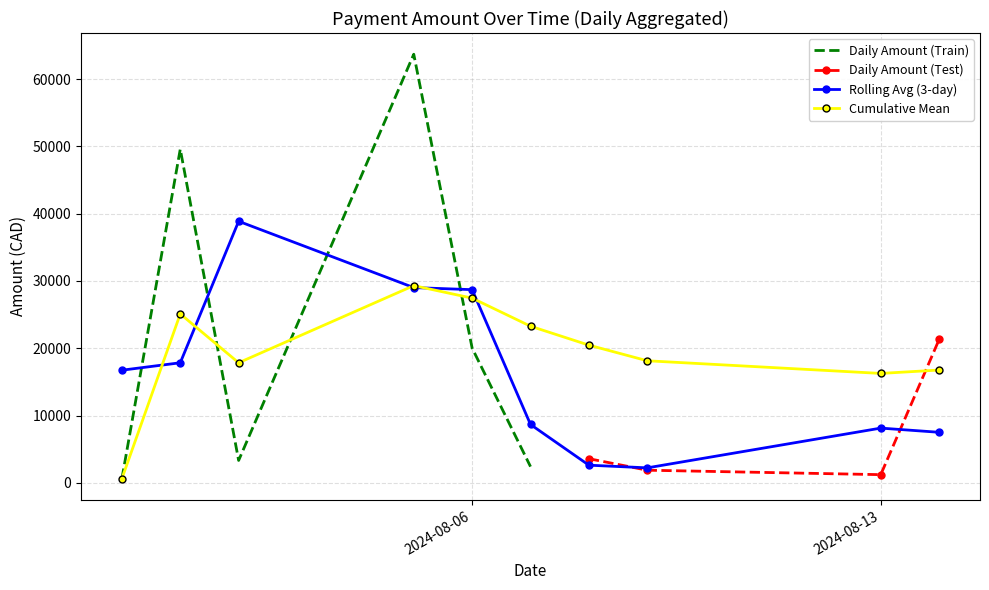

True or false: the data shows 34647.8 at 2024-08-14.

False